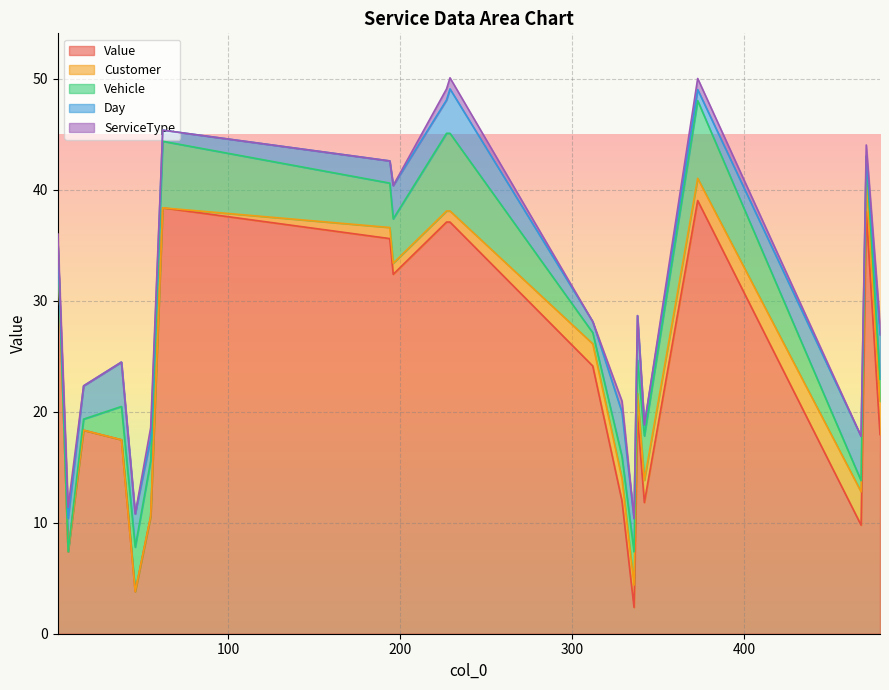

The Vehicle series shows -3.7 at 7. True or false?

False